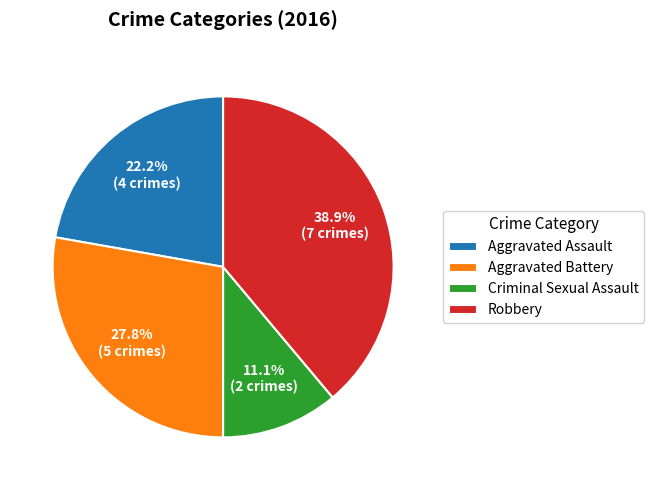

How many slices are in this pie chart?

4